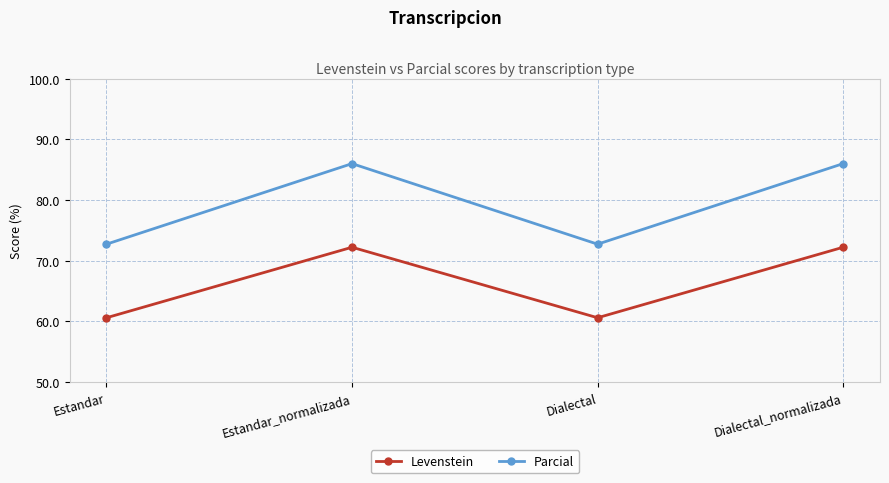

How many series are shown in this chart?

2